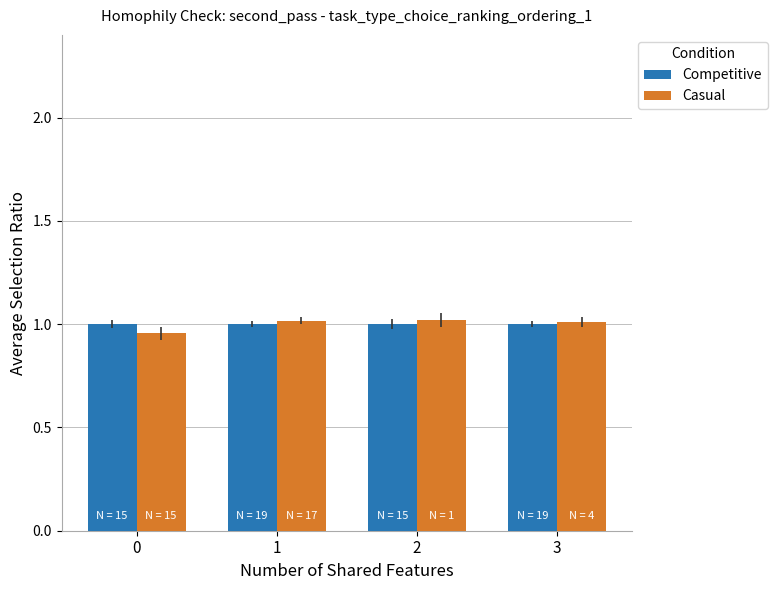

At how many categories does at least one series exceed 0?

4